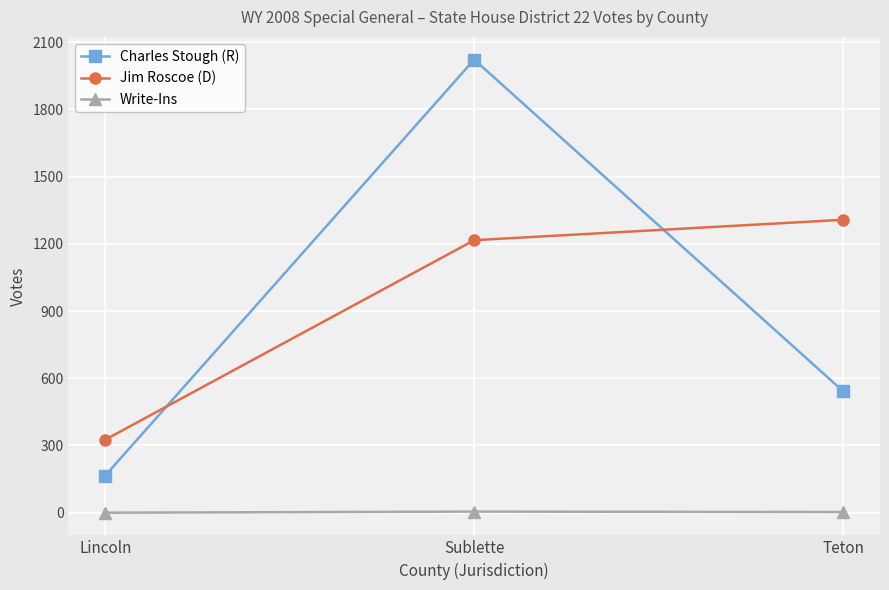

How many series are shown in this chart?

3